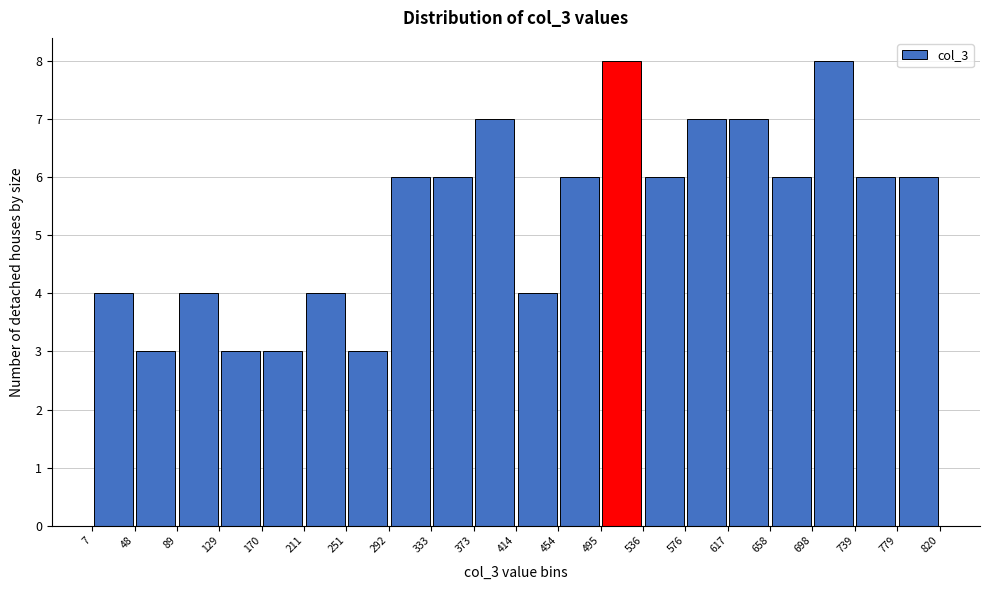

What is the height of the bar covering 89 to 129 on the x-axis? The values are not printed on the chart, so give them approximately, as read against the axis.

4